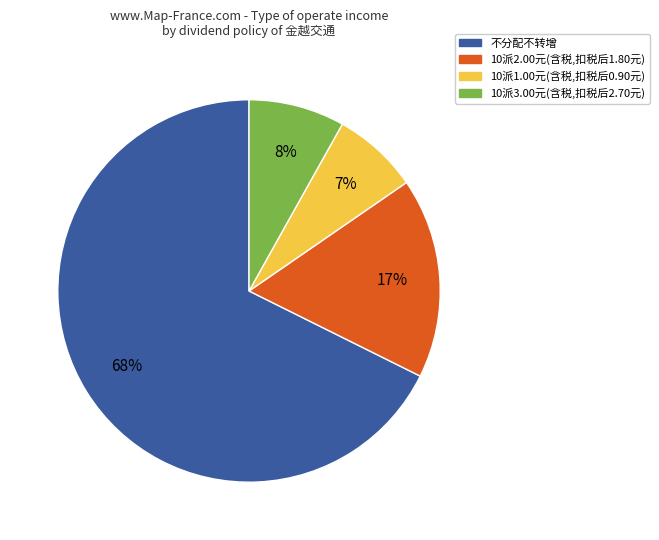

To the nearest percent, what is the combined percentage of 10派3.00元(含税,扣税后2.70元) and 10派1.00元(含税,扣税后0.90元)?

15%